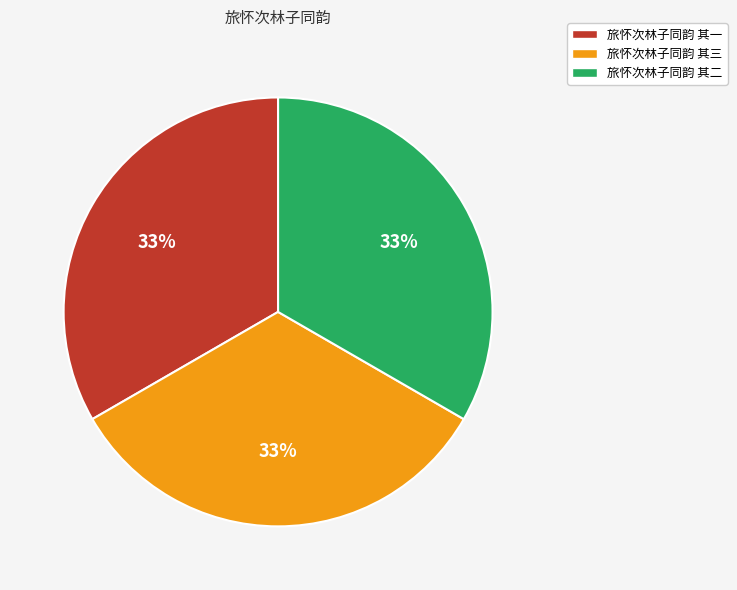

How many segments does this pie chart have?

3